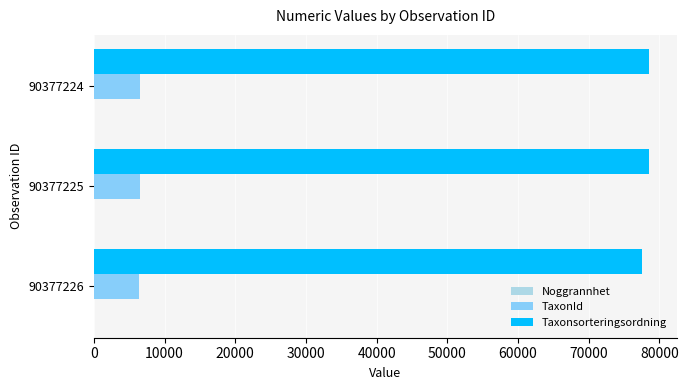

True or false: TaxonId has a value of 10463 at 90377226.

False